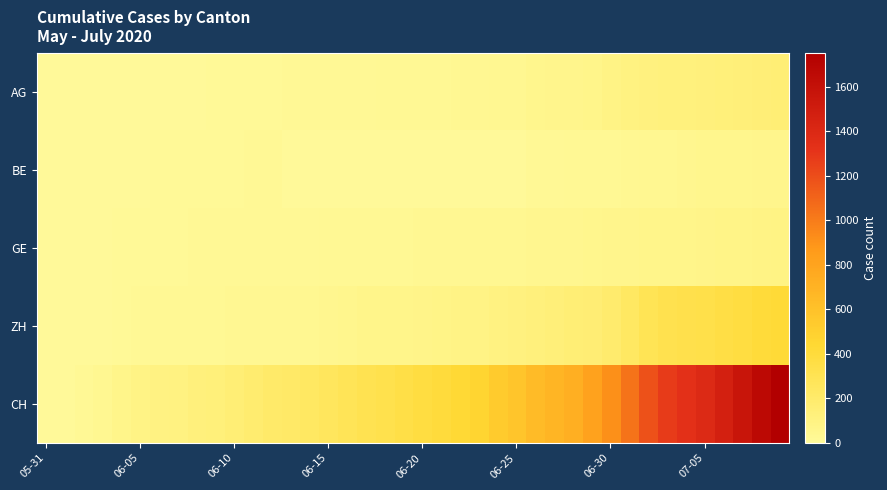

At how many categories does at least one series exceed 1218?

7